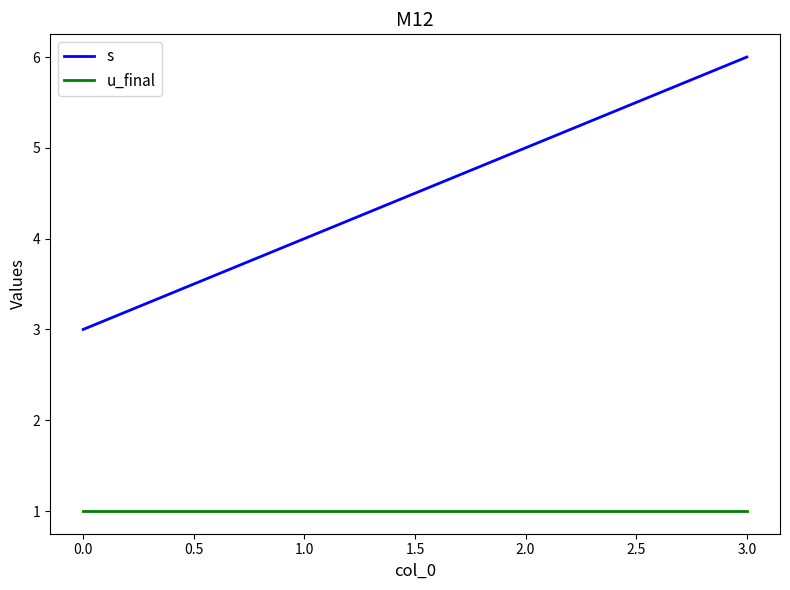

The s series shows 1 at 1.0. True or false?

False